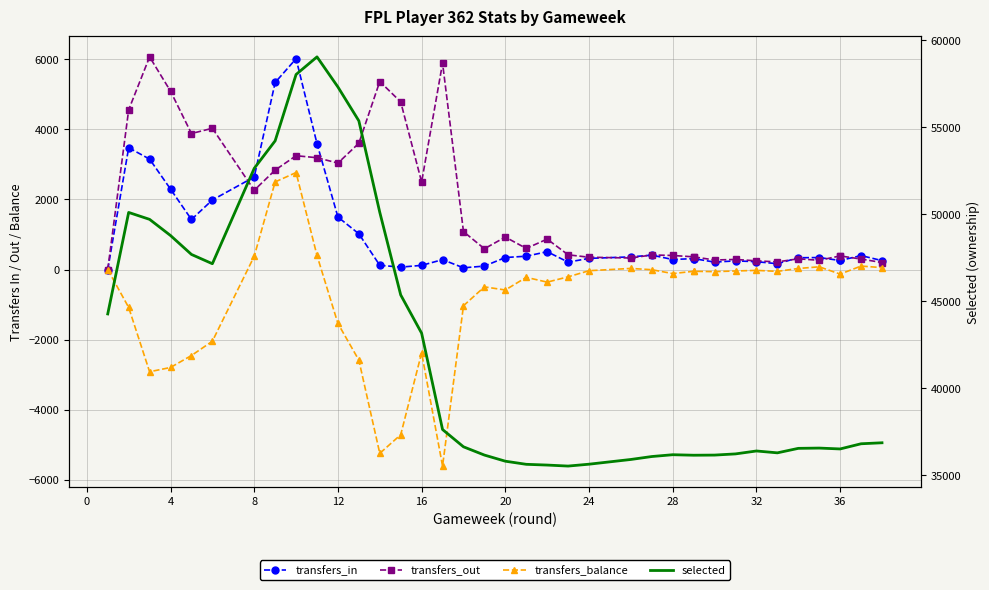

List the series in order of their peak value, lowest first.

transfers_balance, transfers_in, transfers_out, selected